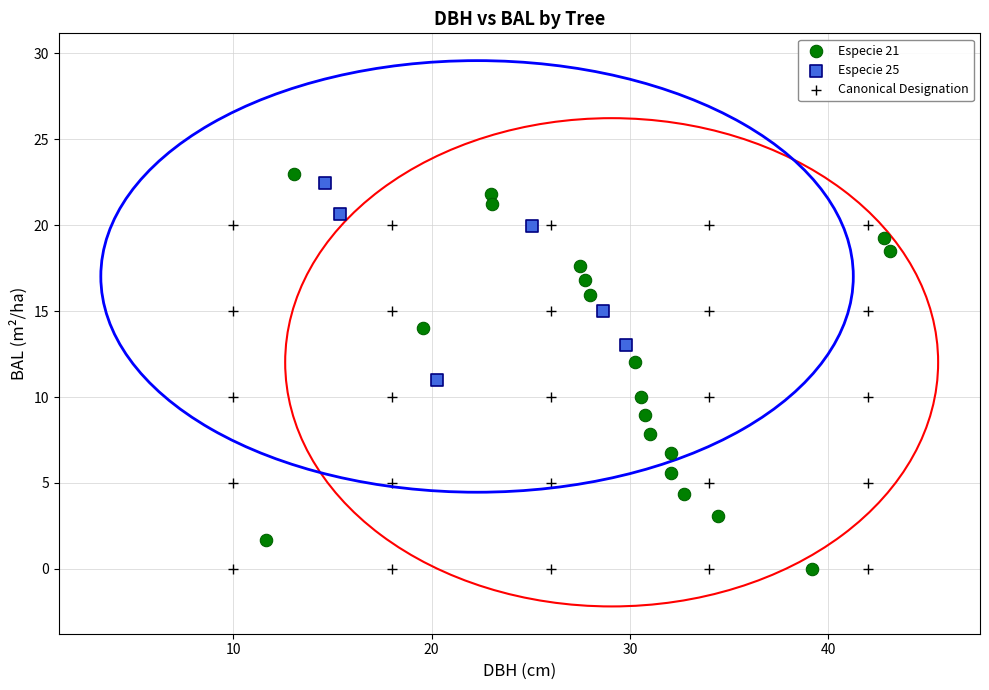

What are all the series names shown in the legend?

Especie 21, Especie 25, Canonical Designation